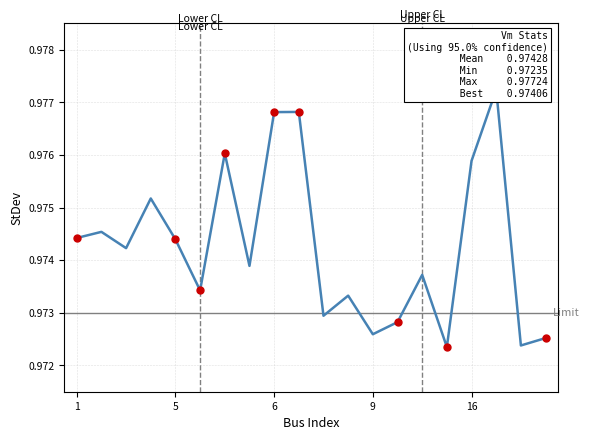

List the labels in order of value, smallest first.

36, 14, 27, 9, 26, 13, 8, 7, 28, 11, 3, 5, 1, 2, 4, 16, 10, 6, 12, 18